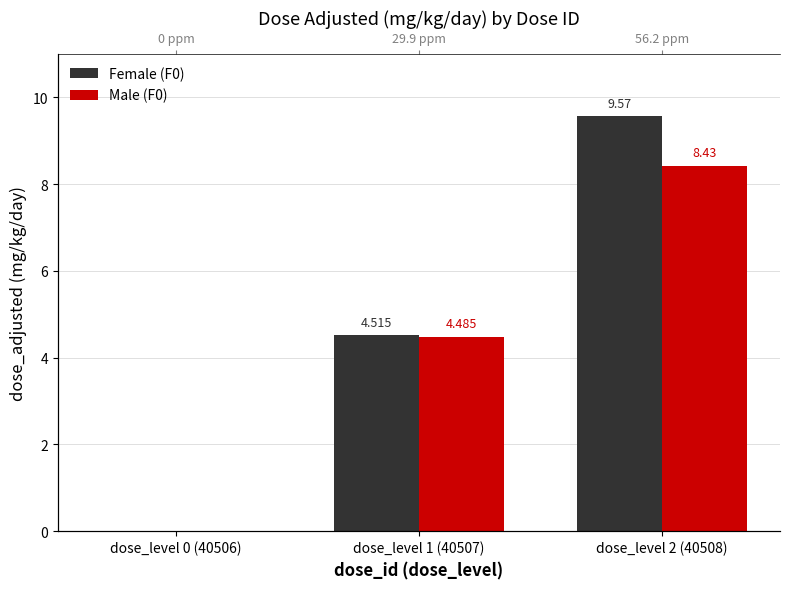

What is the sum of the Female (F0) values at dose_level 1 (40507) and dose_level 2 (40508)?

14.1